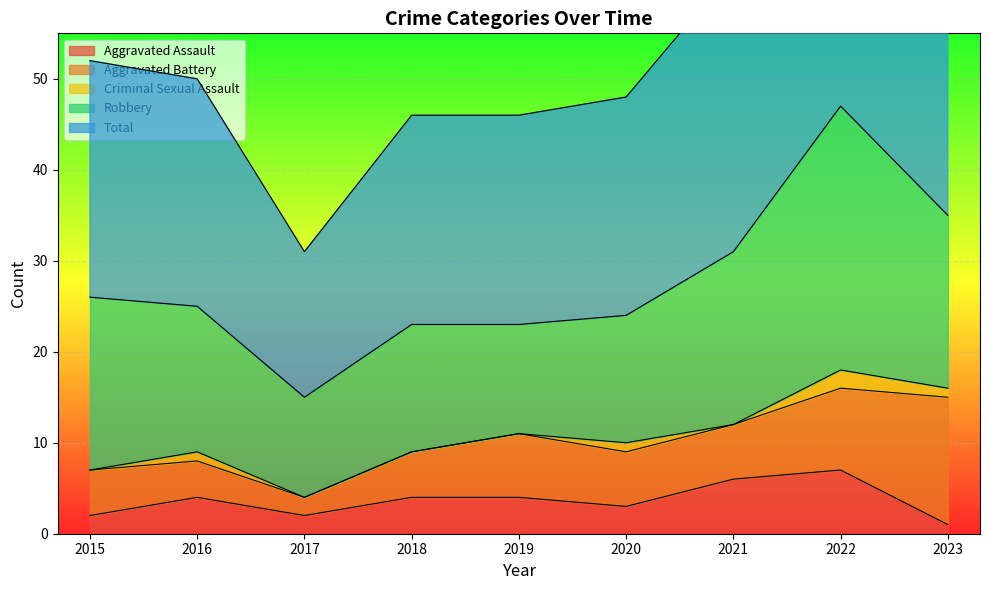

Which series has the widest spread of values?

Total